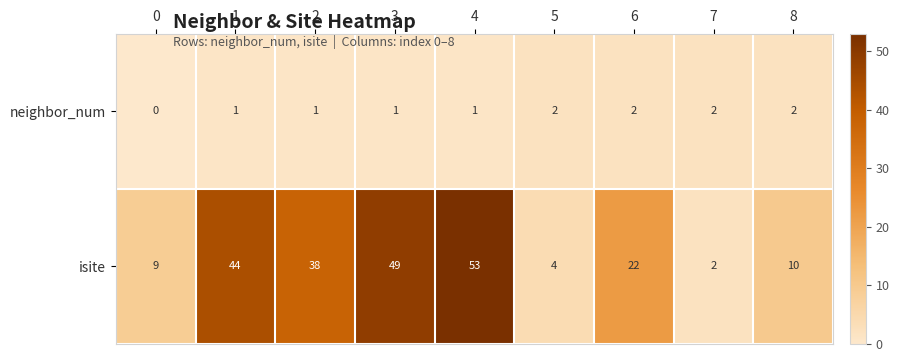

Reading left to right, list all the values displayed in this chart.

neighbor_num: 0	1	1	1	1	2	2	2	2
isite: 9	44	38	49	53	4	22	2	10